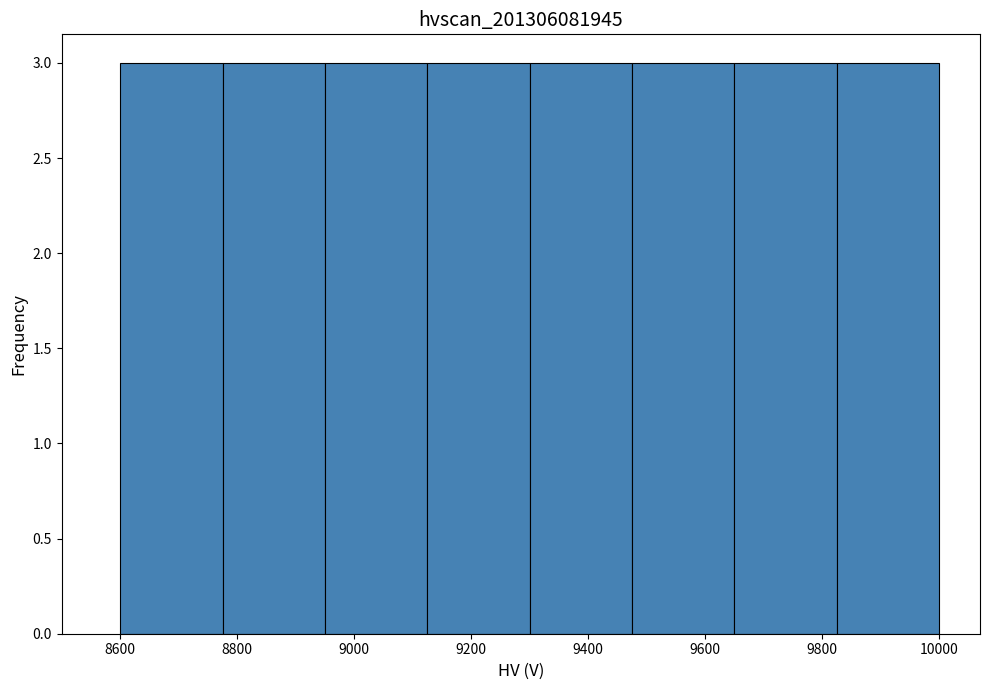

How tall is the bar that spans 9475 to 9650 on the x-axis? Neither the bar edges nor the heights are printed on the chart, so give them approximately, as read against the axes.

3